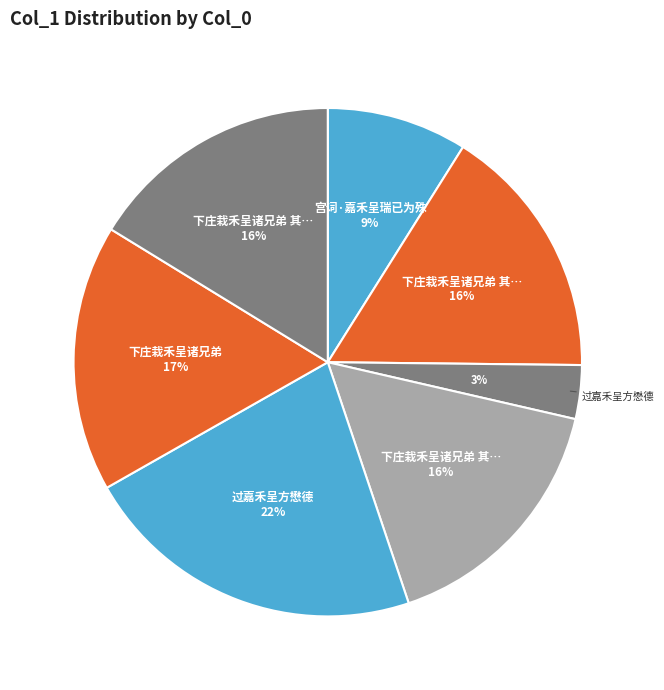

Count the number of slices in the pie.

7